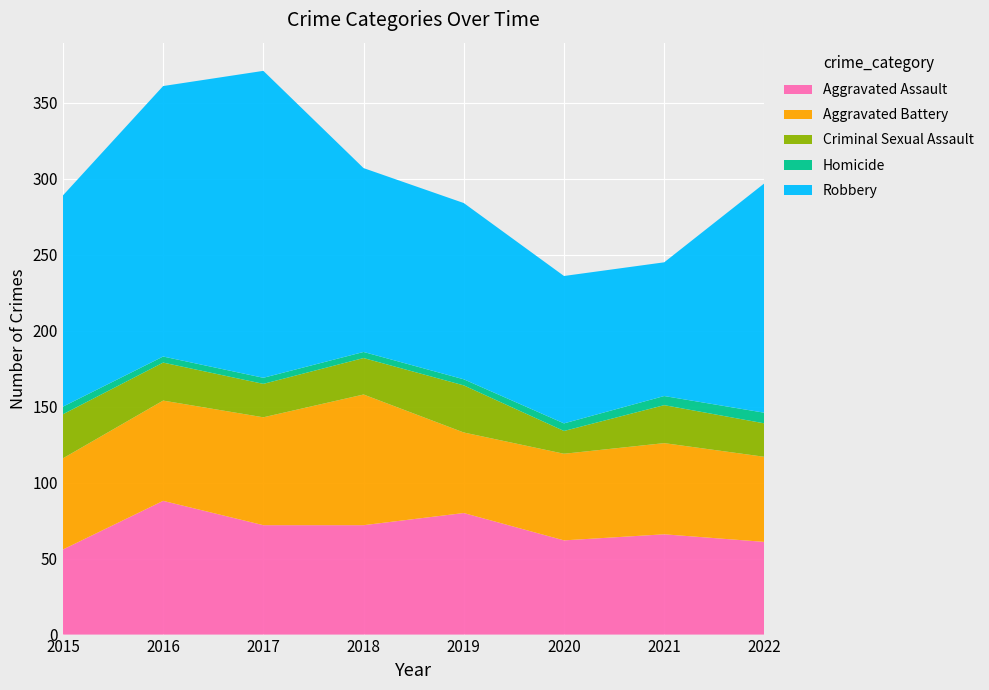

Reading left to right, what are all the values shown in this chart?

Aggravated Assault: 56	88	72	72	80	62	66	61
Aggravated Battery: 60	66	71	86	53	57	60	56
Criminal Sexual Assault: 29	25	22	24	31	15	25	22
Homicide: 5	4	4	4	4	5	6	7
Robbery: 139	178	202	121	116	97	88	151